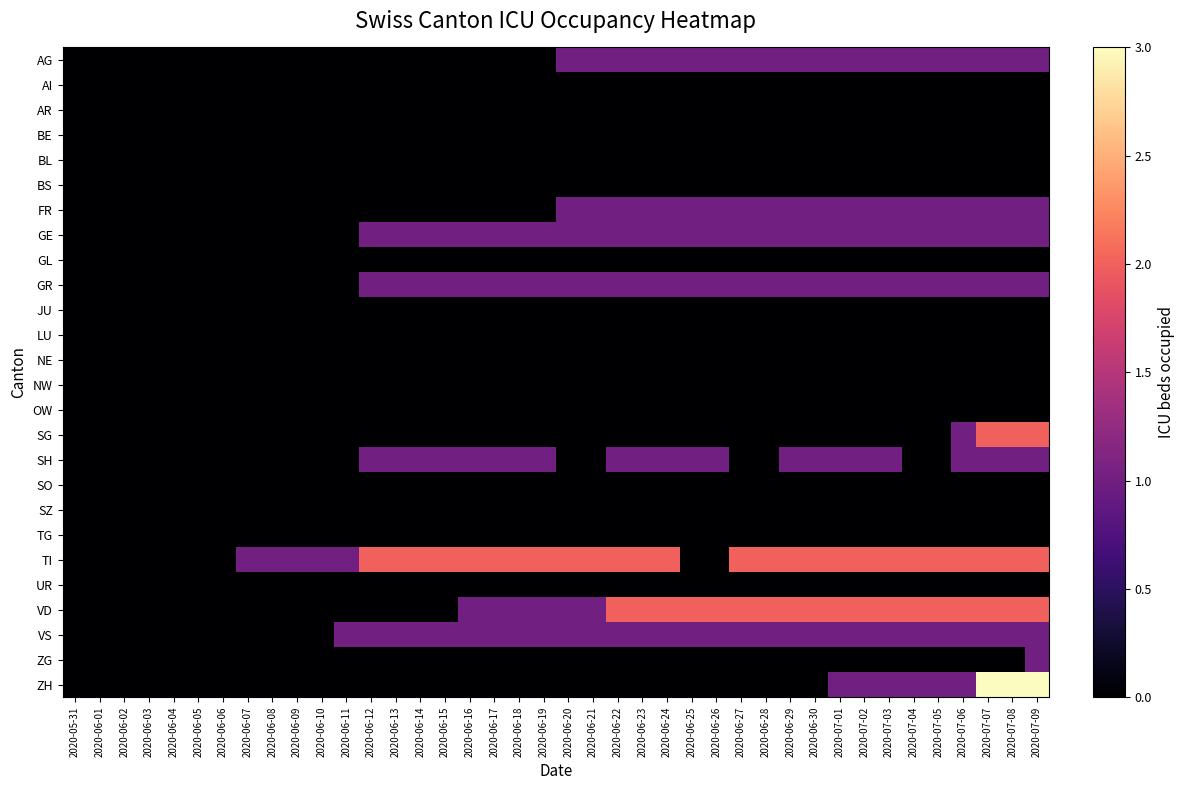

Reading left to right, list all the values displayed in this chart.

AG: 2020-05-31=0	2020-06-01=0	2020-06-02=0	2020-06-03=0	2020-06-04=0	2020-06-05=0	2020-06-06=0	2020-06-07=0	2020-06-08=0	2020-06-09=0	2020-06-10=0	2020-06-11=0	2020-06-12=0	2020-06-13=0	2020-06-14=0	2020-06-15=0	2020-06-16=0	2020-06-17=0	2020-06-18=0	2020-06-19=0	2020-06-20=1	2020-06-21=1	2020-06-22=1	2020-06-23=1	2020-06-24=1	2020-06-25=1	2020-06-26=1	2020-06-27=1	2020-06-28=1	2020-06-29=1	2020-06-30=1	2020-07-01=1	2020-07-02=1	2020-07-03=1	2020-07-04=1	2020-07-05=1	2020-07-06=1	2020-07-07=1	2020-07-08=1	2020-07-09=1
AI: 2020-05-31=0	2020-06-01=0	2020-06-02=0	2020-06-03=0	2020-06-04=0	2020-06-05=0	2020-06-06=0	2020-06-07=0	2020-06-08=0	2020-06-09=0	2020-06-10=0	2020-06-11=0	2020-06-12=0	2020-06-13=0	2020-06-14=0	2020-06-15=0	2020-06-16=0	2020-06-17=0	2020-06-18=0	2020-06-19=0	2020-06-20=0	2020-06-21=0	2020-06-22=0	2020-06-23=0	2020-06-24=0	2020-06-25=0	2020-06-26=0	2020-06-27=0	2020-06-28=0	2020-06-29=0	2020-06-30=0	2020-07-01=0	2020-07-02=0	2020-07-03=0	2020-07-04=0	2020-07-05=0	2020-07-06=0	2020-07-07=0	2020-07-08=0	2020-07-09=0
AR: 2020-05-31=0	2020-06-01=0	2020-06-02=0	2020-06-03=0	2020-06-04=0	2020-06-05=0	2020-06-06=0	2020-06-07=0	2020-06-08=0	2020-06-09=0	2020-06-10=0	2020-06-11=0	2020-06-12=0	2020-06-13=0	2020-06-14=0	2020-06-15=0	2020-06-16=0	2020-06-17=0	2020-06-18=0	2020-06-19=0	2020-06-20=0	2020-06-21=0	2020-06-22=0	2020-06-23=0	2020-06-24=0	2020-06-25=0	2020-06-26=0	2020-06-27=0	2020-06-28=0	2020-06-29=0	2020-06-30=0	2020-07-01=0	2020-07-02=0	2020-07-03=0	2020-07-04=0	2020-07-05=0	2020-07-06=0	2020-07-07=0	2020-07-08=0	2020-07-09=0
BE: 2020-05-31=0	2020-06-01=0	2020-06-02=0	2020-06-03=0	2020-06-04=0	2020-06-05=0	2020-06-06=0	2020-06-07=0	2020-06-08=0	2020-06-09=0	2020-06-10=0	2020-06-11=0	2020-06-12=0	2020-06-13=0	2020-06-14=0	2020-06-15=0	2020-06-16=0	2020-06-17=0	2020-06-18=0	2020-06-19=0	2020-06-20=0	2020-06-21=0	2020-06-22=0	2020-06-23=0	2020-06-24=0	2020-06-25=0	2020-06-26=0	2020-06-27=0	2020-06-28=0	2020-06-29=0	2020-06-30=0	2020-07-01=0	2020-07-02=0	2020-07-03=0	2020-07-04=0	2020-07-05=0	2020-07-06=0	2020-07-07=0	2020-07-08=0	2020-07-09=0
BL: 2020-05-31=0	2020-06-01=0	2020-06-02=0	2020-06-03=0	2020-06-04=0	2020-06-05=0	2020-06-06=0	2020-06-07=0	2020-06-08=0	2020-06-09=0	2020-06-10=0	2020-06-11=0	2020-06-12=0	2020-06-13=0	2020-06-14=0	2020-06-15=0	2020-06-16=0	2020-06-17=0	2020-06-18=0	2020-06-19=0	2020-06-20=0	2020-06-21=0	2020-06-22=0	2020-06-23=0	2020-06-24=0	2020-06-25=0	2020-06-26=0	2020-06-27=0	2020-06-28=0	2020-06-29=0	2020-06-30=0	2020-07-01=0	2020-07-02=0	2020-07-03=0	2020-07-04=0	2020-07-05=0	2020-07-06=0	2020-07-07=0	2020-07-08=0	2020-07-09=0
BS: 2020-05-31=0	2020-06-01=0	2020-06-02=0	2020-06-03=0	2020-06-04=0	2020-06-05=0	2020-06-06=0	2020-06-07=0	2020-06-08=0	2020-06-09=0	2020-06-10=0	2020-06-11=0	2020-06-12=0	2020-06-13=0	2020-06-14=0	2020-06-15=0	2020-06-16=0	2020-06-17=0	2020-06-18=0	2020-06-19=0	2020-06-20=0	2020-06-21=0	2020-06-22=0	2020-06-23=0	2020-06-24=0	2020-06-25=0	2020-06-26=0	2020-06-27=0	2020-06-28=0	2020-06-29=0	2020-06-30=0	2020-07-01=0	2020-07-02=0	2020-07-03=0	2020-07-04=0	2020-07-05=0	2020-07-06=0	2020-07-07=0	2020-07-08=0	2020-07-09=0
FR: 2020-05-31=0	2020-06-01=0	2020-06-02=0	2020-06-03=0	2020-06-04=0	2020-06-05=0	2020-06-06=0	2020-06-07=0	2020-06-08=0	2020-06-09=0	2020-06-10=0	2020-06-11=0	2020-06-12=0	2020-06-13=0	2020-06-14=0	2020-06-15=0	2020-06-16=0	2020-06-17=0	2020-06-18=0	2020-06-19=0	2020-06-20=1	2020-06-21=1	2020-06-22=1	2020-06-23=1	2020-06-24=1	2020-06-25=1	2020-06-26=1	2020-06-27=1	2020-06-28=1	2020-06-29=1	2020-06-30=1	2020-07-01=1	2020-07-02=1	2020-07-03=1	2020-07-04=1	2020-07-05=1	2020-07-06=1	2020-07-07=1	2020-07-08=1	2020-07-09=1
GE: 2020-05-31=0	2020-06-01=0	2020-06-02=0	2020-06-03=0	2020-06-04=0	2020-06-05=0	2020-06-06=0	2020-06-07=0	2020-06-08=0	2020-06-09=0	2020-06-10=0	2020-06-11=0	2020-06-12=1	2020-06-13=1	2020-06-14=1	2020-06-15=1	2020-06-16=1	2020-06-17=1	2020-06-18=1	2020-06-19=1	2020-06-20=1	2020-06-21=1	2020-06-22=1	2020-06-23=1	2020-06-24=1	2020-06-25=1	2020-06-26=1	2020-06-27=1	2020-06-28=1	2020-06-29=1	2020-06-30=1	2020-07-01=1	2020-07-02=1	2020-07-03=1	2020-07-04=1	2020-07-05=1	2020-07-06=1	2020-07-07=1	2020-07-08=1	2020-07-09=1
GL: 2020-05-31=0	2020-06-01=0	2020-06-02=0	2020-06-03=0	2020-06-04=0	2020-06-05=0	2020-06-06=0	2020-06-07=0	2020-06-08=0	2020-06-09=0	2020-06-10=0	2020-06-11=0	2020-06-12=0	2020-06-13=0	2020-06-14=0	2020-06-15=0	2020-06-16=0	2020-06-17=0	2020-06-18=0	2020-06-19=0	2020-06-20=0	2020-06-21=0	2020-06-22=0	2020-06-23=0	2020-06-24=0	2020-06-25=0	2020-06-26=0	2020-06-27=0	2020-06-28=0	2020-06-29=0	2020-06-30=0	2020-07-01=0	2020-07-02=0	2020-07-03=0	2020-07-04=0	2020-07-05=0	2020-07-06=0	2020-07-07=0	2020-07-08=0	2020-07-09=0
GR: 2020-05-31=0	2020-06-01=0	2020-06-02=0	2020-06-03=0	2020-06-04=0	2020-06-05=0	2020-06-06=0	2020-06-07=0	2020-06-08=0	2020-06-09=0	2020-06-10=0	2020-06-11=0	2020-06-12=1	2020-06-13=1	2020-06-14=1	2020-06-15=1	2020-06-16=1	2020-06-17=1	2020-06-18=1	2020-06-19=1	2020-06-20=1	2020-06-21=1	2020-06-22=1	2020-06-23=1	2020-06-24=1	2020-06-25=1	2020-06-26=1	2020-06-27=1	2020-06-28=1	2020-06-29=1	2020-06-30=1	2020-07-01=1	2020-07-02=1	2020-07-03=1	2020-07-04=1	2020-07-05=1	2020-07-06=1	2020-07-07=1	2020-07-08=1	2020-07-09=1
JU: 2020-05-31=0	2020-06-01=0	2020-06-02=0	2020-06-03=0	2020-06-04=0	2020-06-05=0	2020-06-06=0	2020-06-07=0	2020-06-08=0	2020-06-09=0	2020-06-10=0	2020-06-11=0	2020-06-12=0	2020-06-13=0	2020-06-14=0	2020-06-15=0	2020-06-16=0	2020-06-17=0	2020-06-18=0	2020-06-19=0	2020-06-20=0	2020-06-21=0	2020-06-22=0	2020-06-23=0	2020-06-24=0	2020-06-25=0	2020-06-26=0	2020-06-27=0	2020-06-28=0	2020-06-29=0	2020-06-30=0	2020-07-01=0	2020-07-02=0	2020-07-03=0	2020-07-04=0	2020-07-05=0	2020-07-06=0	2020-07-07=0	2020-07-08=0	2020-07-09=0
LU: 2020-05-31=0	2020-06-01=0	2020-06-02=0	2020-06-03=0	2020-06-04=0	2020-06-05=0	2020-06-06=0	2020-06-07=0	2020-06-08=0	2020-06-09=0	2020-06-10=0	2020-06-11=0	2020-06-12=0	2020-06-13=0	2020-06-14=0	2020-06-15=0	2020-06-16=0	2020-06-17=0	2020-06-18=0	2020-06-19=0	2020-06-20=0	2020-06-21=0	2020-06-22=0	2020-06-23=0	2020-06-24=0	2020-06-25=0	2020-06-26=0	2020-06-27=0	2020-06-28=0	2020-06-29=0	2020-06-30=0	2020-07-01=0	2020-07-02=0	2020-07-03=0	2020-07-04=0	2020-07-05=0	2020-07-06=0	2020-07-07=0	2020-07-08=0	2020-07-09=0
NE: 2020-05-31=0	2020-06-01=0	2020-06-02=0	2020-06-03=0	2020-06-04=0	2020-06-05=0	2020-06-06=0	2020-06-07=0	2020-06-08=0	2020-06-09=0	2020-06-10=0	2020-06-11=0	2020-06-12=0	2020-06-13=0	2020-06-14=0	2020-06-15=0	2020-06-16=0	2020-06-17=0	2020-06-18=0	2020-06-19=0	2020-06-20=0	2020-06-21=0	2020-06-22=0	2020-06-23=0	2020-06-24=0	2020-06-25=0	2020-06-26=0	2020-06-27=0	2020-06-28=0	2020-06-29=0	2020-06-30=0	2020-07-01=0	2020-07-02=0	2020-07-03=0	2020-07-04=0	2020-07-05=0	2020-07-06=0	2020-07-07=0	2020-07-08=0	2020-07-09=0
NW: 2020-05-31=0	2020-06-01=0	2020-06-02=0	2020-06-03=0	2020-06-04=0	2020-06-05=0	2020-06-06=0	2020-06-07=0	2020-06-08=0	2020-06-09=0	2020-06-10=0	2020-06-11=0	2020-06-12=0	2020-06-13=0	2020-06-14=0	2020-06-15=0	2020-06-16=0	2020-06-17=0	2020-06-18=0	2020-06-19=0	2020-06-20=0	2020-06-21=0	2020-06-22=0	2020-06-23=0	2020-06-24=0	2020-06-25=0	2020-06-26=0	2020-06-27=0	2020-06-28=0	2020-06-29=0	2020-06-30=0	2020-07-01=0	2020-07-02=0	2020-07-03=0	2020-07-04=0	2020-07-05=0	2020-07-06=0	2020-07-07=0	2020-07-08=0	2020-07-09=0
OW: 2020-05-31=0	2020-06-01=0	2020-06-02=0	2020-06-03=0	2020-06-04=0	2020-06-05=0	2020-06-06=0	2020-06-07=0	2020-06-08=0	2020-06-09=0	2020-06-10=0	2020-06-11=0	2020-06-12=0	2020-06-13=0	2020-06-14=0	2020-06-15=0	2020-06-16=0	2020-06-17=0	2020-06-18=0	2020-06-19=0	2020-06-20=0	2020-06-21=0	2020-06-22=0	2020-06-23=0	2020-06-24=0	2020-06-25=0	2020-06-26=0	2020-06-27=0	2020-06-28=0	2020-06-29=0	2020-06-30=0	2020-07-01=0	2020-07-02=0	2020-07-03=0	2020-07-04=0	2020-07-05=0	2020-07-06=0	2020-07-07=0	2020-07-08=0	2020-07-09=0
SG: 2020-05-31=0	2020-06-01=0	2020-06-02=0	2020-06-03=0	2020-06-04=0	2020-06-05=0	2020-06-06=0	2020-06-07=0	2020-06-08=0	2020-06-09=0	2020-06-10=0	2020-06-11=0	2020-06-12=0	2020-06-13=0	2020-06-14=0	2020-06-15=0	2020-06-16=0	2020-06-17=0	2020-06-18=0	2020-06-19=0	2020-06-20=0	2020-06-21=0	2020-06-22=0	2020-06-23=0	2020-06-24=0	2020-06-25=0	2020-06-26=0	2020-06-27=0	2020-06-28=0	2020-06-29=0	2020-06-30=0	2020-07-01=0	2020-07-02=0	2020-07-03=0	2020-07-04=0	2020-07-05=0	2020-07-06=1	2020-07-07=2	2020-07-08=2	2020-07-09=2
SH: 2020-05-31=0	2020-06-01=0	2020-06-02=0	2020-06-03=0	2020-06-04=0	2020-06-05=0	2020-06-06=0	2020-06-07=0	2020-06-08=0	2020-06-09=0	2020-06-10=0	2020-06-11=0	2020-06-12=1	2020-06-13=1	2020-06-14=1	2020-06-15=1	2020-06-16=1	2020-06-17=1	2020-06-18=1	2020-06-19=1	2020-06-20=0	2020-06-21=0	2020-06-22=1	2020-06-23=1	2020-06-24=1	2020-06-25=1	2020-06-26=1	2020-06-27=0	2020-06-28=0	2020-06-29=1	2020-06-30=1	2020-07-01=1	2020-07-02=1	2020-07-03=1	2020-07-04=0	2020-07-05=0	2020-07-06=1	2020-07-07=1	2020-07-08=1	2020-07-09=1
SO: 2020-05-31=0	2020-06-01=0	2020-06-02=0	2020-06-03=0	2020-06-04=0	2020-06-05=0	2020-06-06=0	2020-06-07=0	2020-06-08=0	2020-06-09=0	2020-06-10=0	2020-06-11=0	2020-06-12=0	2020-06-13=0	2020-06-14=0	2020-06-15=0	2020-06-16=0	2020-06-17=0	2020-06-18=0	2020-06-19=0	2020-06-20=0	2020-06-21=0	2020-06-22=0	2020-06-23=0	2020-06-24=0	2020-06-25=0	2020-06-26=0	2020-06-27=0	2020-06-28=0	2020-06-29=0	2020-06-30=0	2020-07-01=0	2020-07-02=0	2020-07-03=0	2020-07-04=0	2020-07-05=0	2020-07-06=0	2020-07-07=0	2020-07-08=0	2020-07-09=0
SZ: 2020-05-31=0	2020-06-01=0	2020-06-02=0	2020-06-03=0	2020-06-04=0	2020-06-05=0	2020-06-06=0	2020-06-07=0	2020-06-08=0	2020-06-09=0	2020-06-10=0	2020-06-11=0	2020-06-12=0	2020-06-13=0	2020-06-14=0	2020-06-15=0	2020-06-16=0	2020-06-17=0	2020-06-18=0	2020-06-19=0	2020-06-20=0	2020-06-21=0	2020-06-22=0	2020-06-23=0	2020-06-24=0	2020-06-25=0	2020-06-26=0	2020-06-27=0	2020-06-28=0	2020-06-29=0	2020-06-30=0	2020-07-01=0	2020-07-02=0	2020-07-03=0	2020-07-04=0	2020-07-05=0	2020-07-06=0	2020-07-07=0	2020-07-08=0	2020-07-09=0
TG: 2020-05-31=0	2020-06-01=0	2020-06-02=0	2020-06-03=0	2020-06-04=0	2020-06-05=0	2020-06-06=0	2020-06-07=0	2020-06-08=0	2020-06-09=0	2020-06-10=0	2020-06-11=0	2020-06-12=0	2020-06-13=0	2020-06-14=0	2020-06-15=0	2020-06-16=0	2020-06-17=0	2020-06-18=0	2020-06-19=0	2020-06-20=0	2020-06-21=0	2020-06-22=0	2020-06-23=0	2020-06-24=0	2020-06-25=0	2020-06-26=0	2020-06-27=0	2020-06-28=0	2020-06-29=0	2020-06-30=0	2020-07-01=0	2020-07-02=0	2020-07-03=0	2020-07-04=0	2020-07-05=0	2020-07-06=0	2020-07-07=0	2020-07-08=0	2020-07-09=0
TI: 2020-05-31=0	2020-06-01=0	2020-06-02=0	2020-06-03=0	2020-06-04=0	2020-06-05=0	2020-06-06=0	2020-06-07=1	2020-06-08=1	2020-06-09=1	2020-06-10=1	2020-06-11=1	2020-06-12=2	2020-06-13=2	2020-06-14=2	2020-06-15=2	2020-06-16=2	2020-06-17=2	2020-06-18=2	2020-06-19=2	2020-06-20=2	2020-06-21=2	2020-06-22=2	2020-06-23=2	2020-06-24=2	2020-06-25=0	2020-06-26=0	2020-06-27=2	2020-06-28=2	2020-06-29=2	2020-06-30=2	2020-07-01=2	2020-07-02=2	2020-07-03=2	2020-07-04=2	2020-07-05=2	2020-07-06=2	2020-07-07=2	2020-07-08=2	2020-07-09=2
UR: 2020-05-31=0	2020-06-01=0	2020-06-02=0	2020-06-03=0	2020-06-04=0	2020-06-05=0	2020-06-06=0	2020-06-07=0	2020-06-08=0	2020-06-09=0	2020-06-10=0	2020-06-11=0	2020-06-12=0	2020-06-13=0	2020-06-14=0	2020-06-15=0	2020-06-16=0	2020-06-17=0	2020-06-18=0	2020-06-19=0	2020-06-20=0	2020-06-21=0	2020-06-22=0	2020-06-23=0	2020-06-24=0	2020-06-25=0	2020-06-26=0	2020-06-27=0	2020-06-28=0	2020-06-29=0	2020-06-30=0	2020-07-01=0	2020-07-02=0	2020-07-03=0	2020-07-04=0	2020-07-05=0	2020-07-06=0	2020-07-07=0	2020-07-08=0	2020-07-09=0
VD: 2020-05-31=0	2020-06-01=0	2020-06-02=0	2020-06-03=0	2020-06-04=0	2020-06-05=0	2020-06-06=0	2020-06-07=0	2020-06-08=0	2020-06-09=0	2020-06-10=0	2020-06-11=0	2020-06-12=0	2020-06-13=0	2020-06-14=0	2020-06-15=0	2020-06-16=1	2020-06-17=1	2020-06-18=1	2020-06-19=1	2020-06-20=1	2020-06-21=1	2020-06-22=2	2020-06-23=2	2020-06-24=2	2020-06-25=2	2020-06-26=2	2020-06-27=2	2020-06-28=2	2020-06-29=2	2020-06-30=2	2020-07-01=2	2020-07-02=2	2020-07-03=2	2020-07-04=2	2020-07-05=2	2020-07-06=2	2020-07-07=2	2020-07-08=2	2020-07-09=2
VS: 2020-05-31=0	2020-06-01=0	2020-06-02=0	2020-06-03=0	2020-06-04=0	2020-06-05=0	2020-06-06=0	2020-06-07=0	2020-06-08=0	2020-06-09=0	2020-06-10=0	2020-06-11=1	2020-06-12=1	2020-06-13=1	2020-06-14=1	2020-06-15=1	2020-06-16=1	2020-06-17=1	2020-06-18=1	2020-06-19=1	2020-06-20=1	2020-06-21=1	2020-06-22=1	2020-06-23=1	2020-06-24=1	2020-06-25=1	2020-06-26=1	2020-06-27=1	2020-06-28=1	2020-06-29=1	2020-06-30=1	2020-07-01=1	2020-07-02=1	2020-07-03=1	2020-07-04=1	2020-07-05=1	2020-07-06=1	2020-07-07=1	2020-07-08=1	2020-07-09=1
ZG: 2020-05-31=0	2020-06-01=0	2020-06-02=0	2020-06-03=0	2020-06-04=0	2020-06-05=0	2020-06-06=0	2020-06-07=0	2020-06-08=0	2020-06-09=0	2020-06-10=0	2020-06-11=0	2020-06-12=0	2020-06-13=0	2020-06-14=0	2020-06-15=0	2020-06-16=0	2020-06-17=0	2020-06-18=0	2020-06-19=0	2020-06-20=0	2020-06-21=0	2020-06-22=0	2020-06-23=0	2020-06-24=0	2020-06-25=0	2020-06-26=0	2020-06-27=0	2020-06-28=0	2020-06-29=0	2020-06-30=0	2020-07-01=0	2020-07-02=0	2020-07-03=0	2020-07-04=0	2020-07-05=0	2020-07-06=0	2020-07-07=0	2020-07-08=0	2020-07-09=1
ZH: 2020-05-31=0	2020-06-01=0	2020-06-02=0	2020-06-03=0	2020-06-04=0	2020-06-05=0	2020-06-06=0	2020-06-07=0	2020-06-08=0	2020-06-09=0	2020-06-10=0	2020-06-11=0	2020-06-12=0	2020-06-13=0	2020-06-14=0	2020-06-15=0	2020-06-16=0	2020-06-17=0	2020-06-18=0	2020-06-19=0	2020-06-20=0	2020-06-21=0	2020-06-22=0	2020-06-23=0	2020-06-24=0	2020-06-25=0	2020-06-26=0	2020-06-27=0	2020-06-28=0	2020-06-29=0	2020-06-30=0	2020-07-01=1	2020-07-02=1	2020-07-03=1	2020-07-04=1	2020-07-05=1	2020-07-06=1	2020-07-07=3	2020-07-08=3	2020-07-09=3